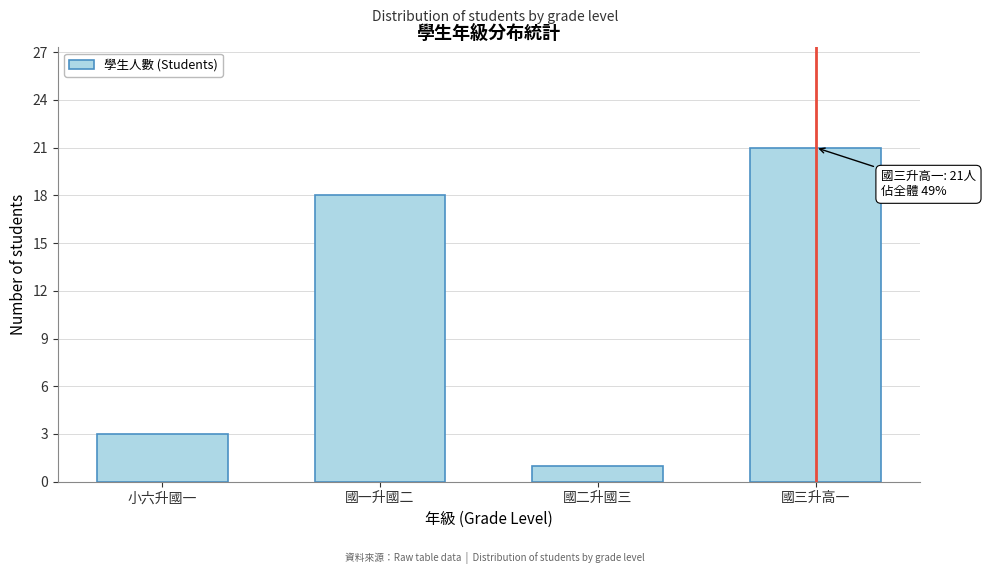

Reading left to right, extract all data points from this chart.

3	18	1	21